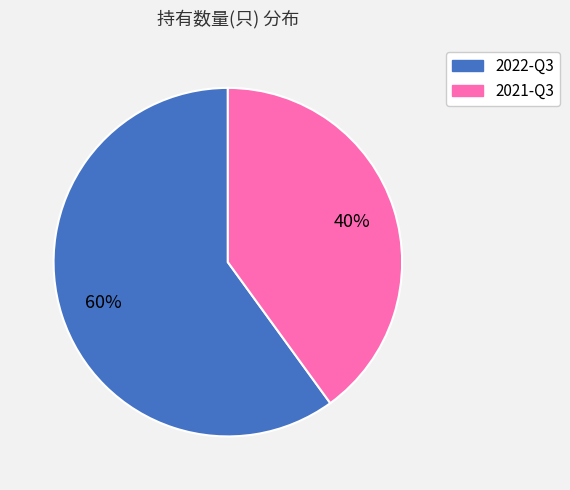

Rank the categories by value from lowest to highest.

2021-Q3, 2022-Q3